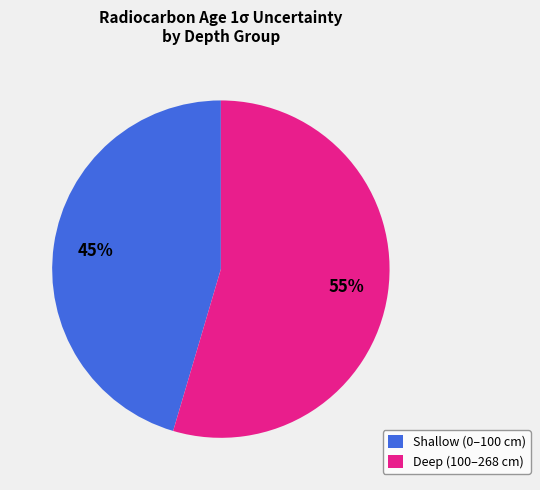

What percentage is the Shallow (0–100 cm) slice, to the nearest percent?

45%